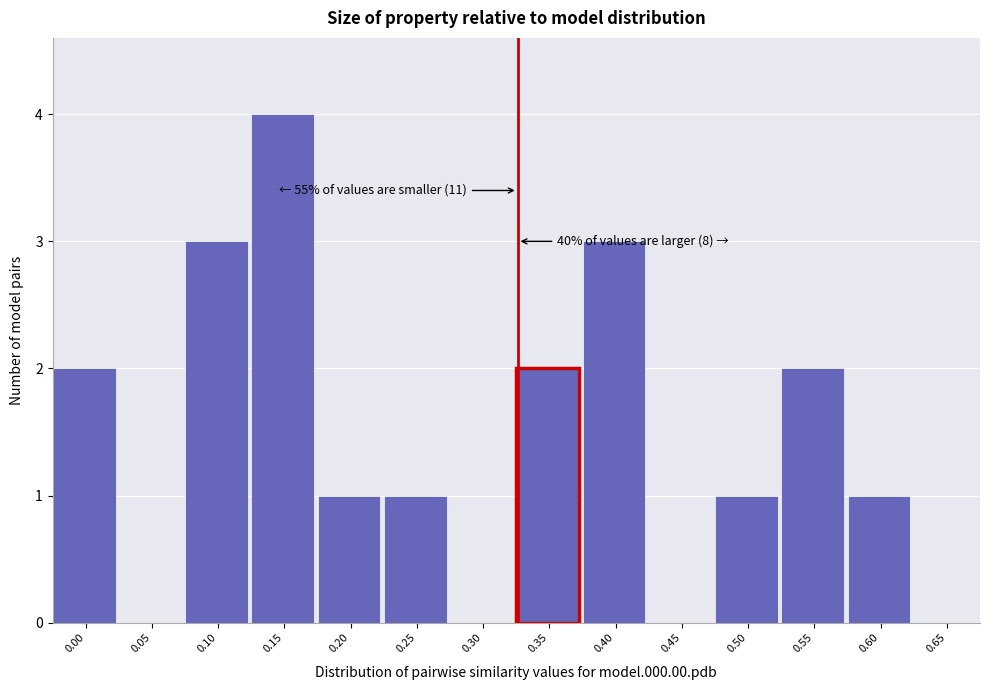

Reading left to right, transcribe all the data shown in this chart.

0.00=2	0.05=0	0.10=3	0.15=4	0.20=1	0.25=1	0.30=0	0.35=2	0.40=3	0.45=0	0.50=1	0.55=2	0.60=1	0.65=0